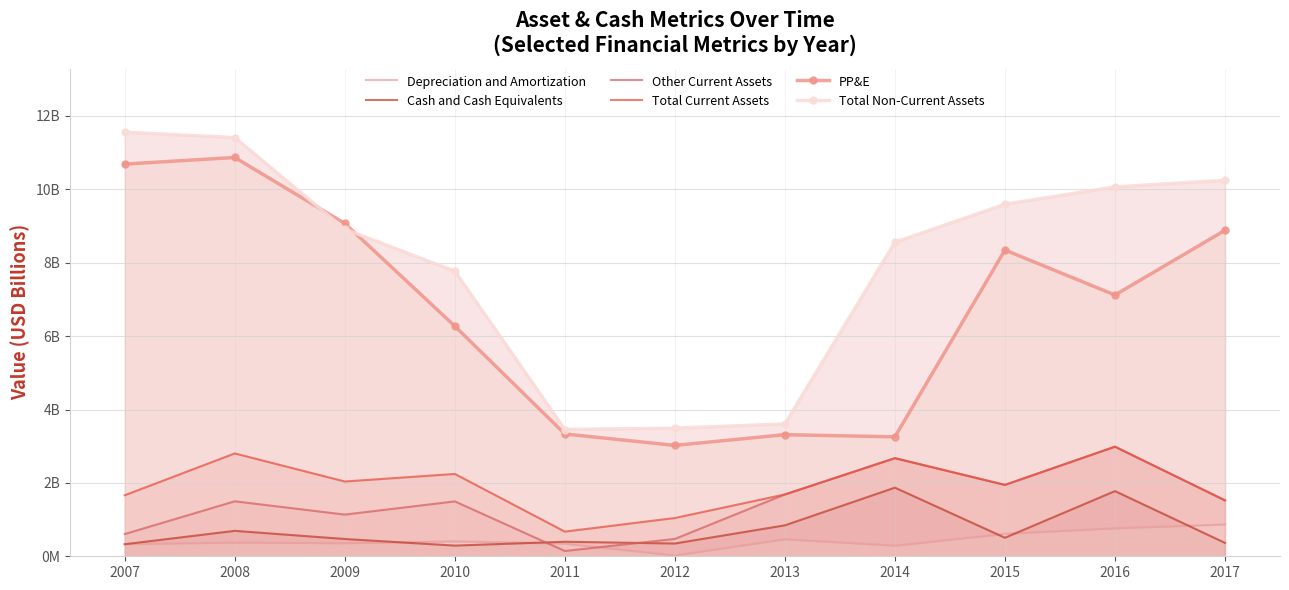

At which category is the sum across all series the highest?

2008